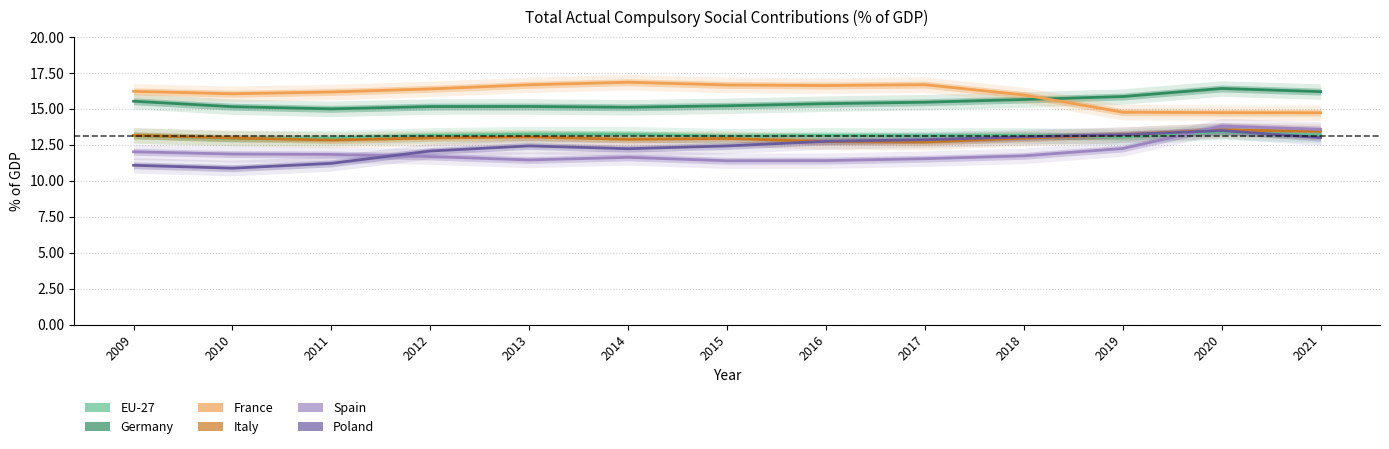

At how many categories does at least one series exceed 16?

11